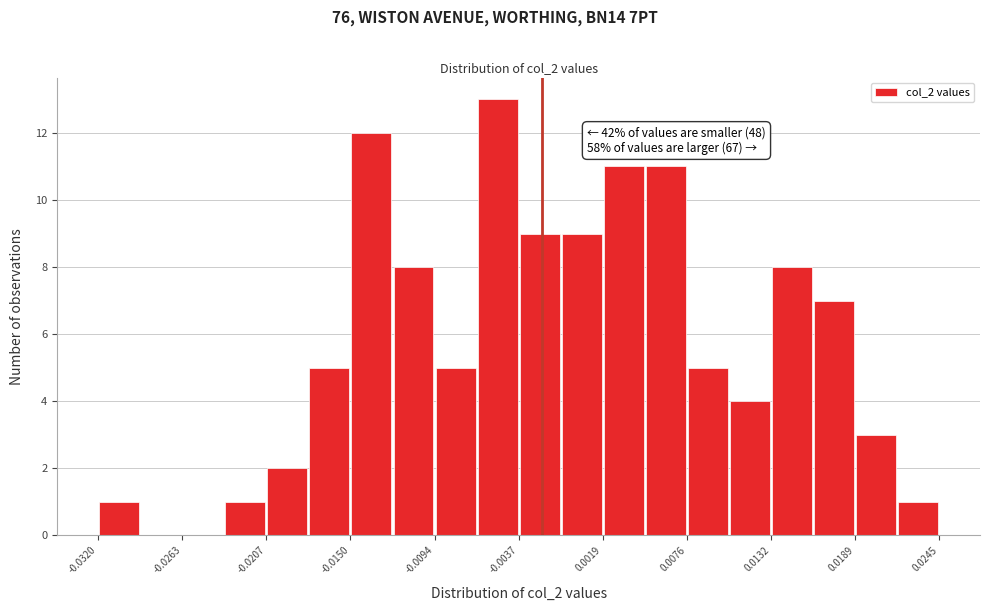

Read against the x-axis, roughly where is the centre of the tallest bar?

-0.005